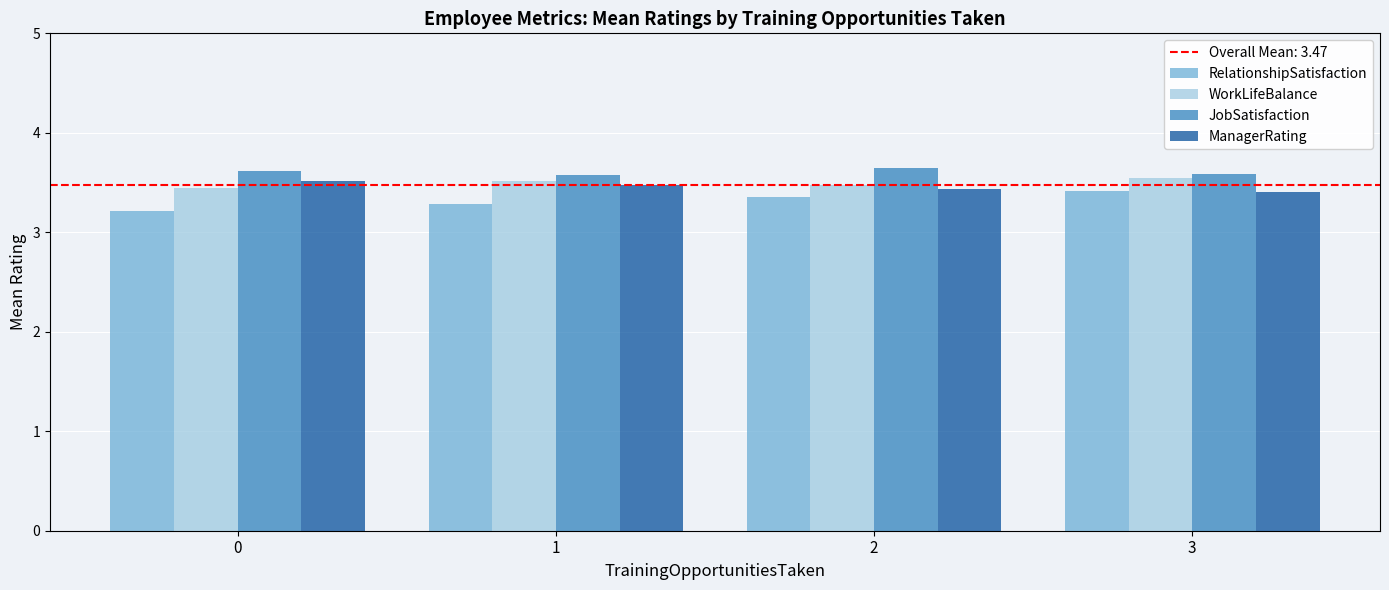

The value of RelationshipSatisfaction at 2 is 3.4. True or false?

True